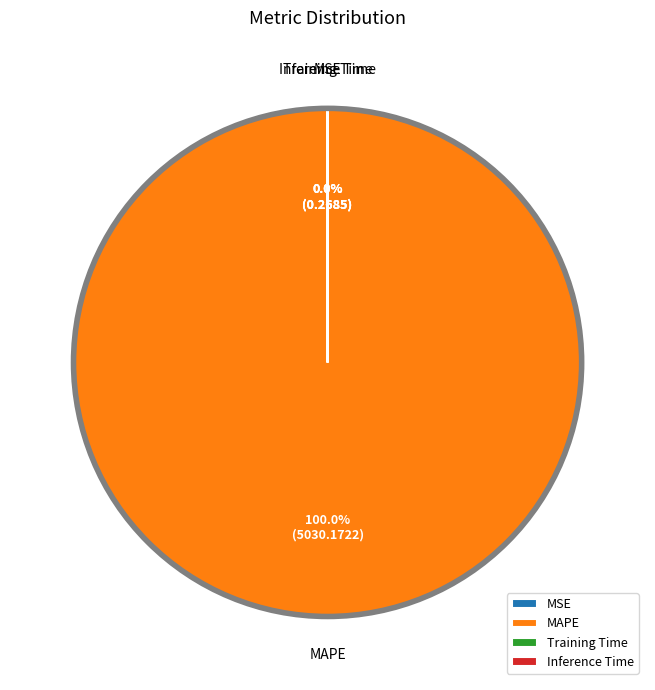

What percentage is NOT represented by MSE?

100.0%